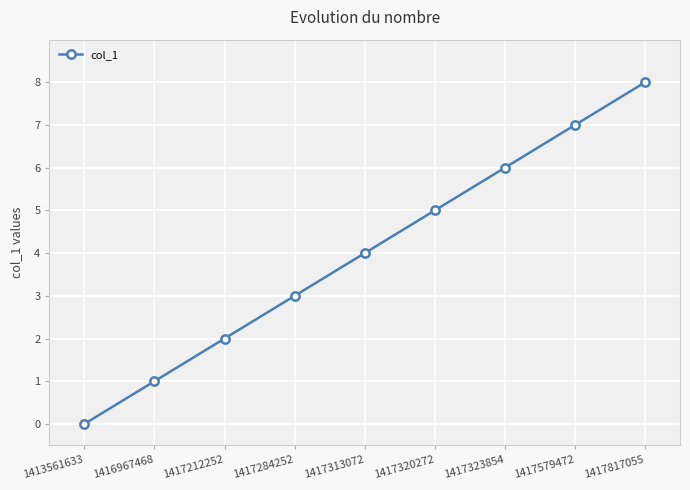

Which has a higher value, 1417313072 or 1417579472?

1417579472